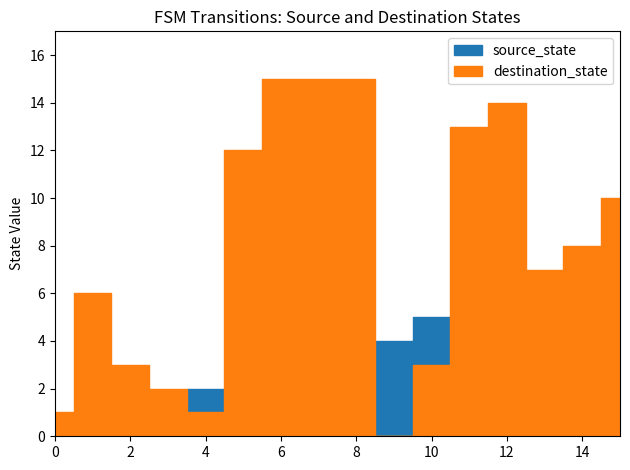

At which label does source_state first exceed 4?

10